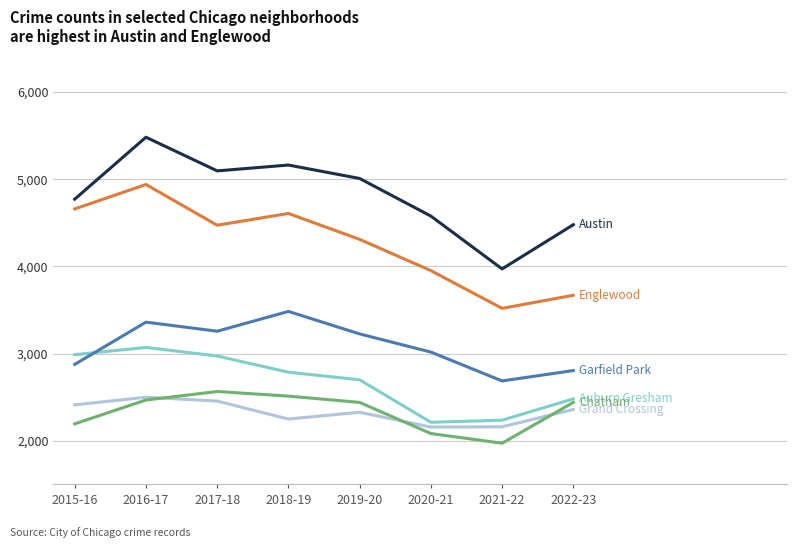

At which category is the sum across all series the highest?

2016-17